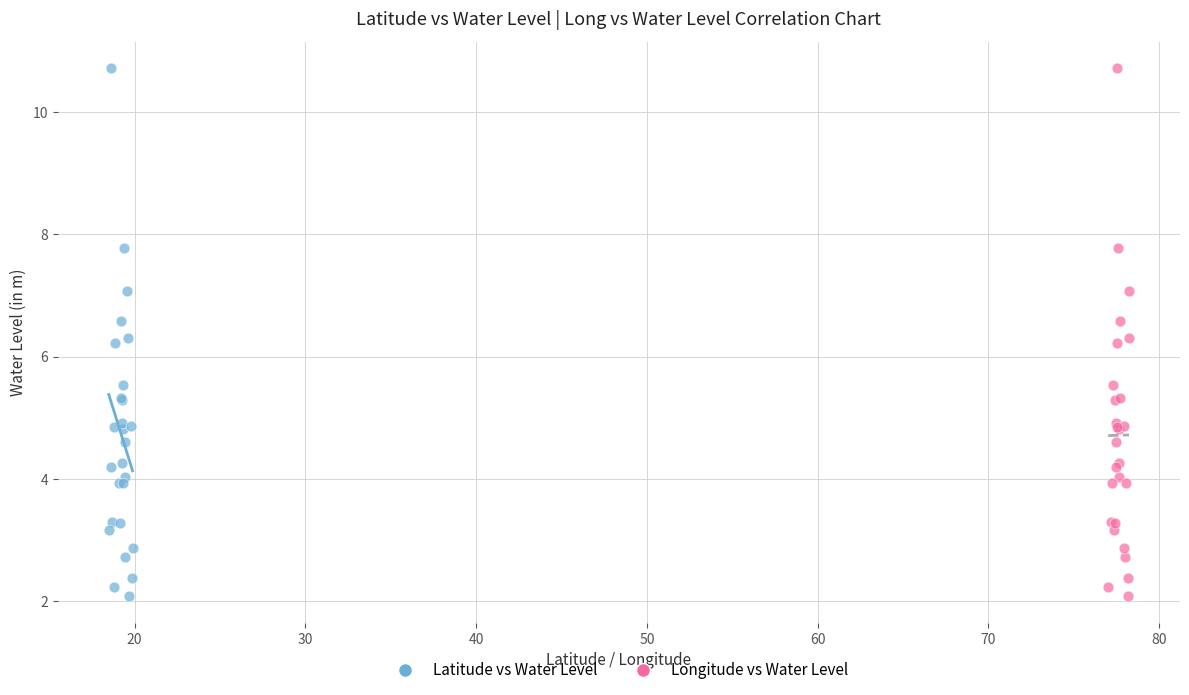

What are all the series names shown in the legend?

Latitude vs Water Level, Longitude vs Water Level